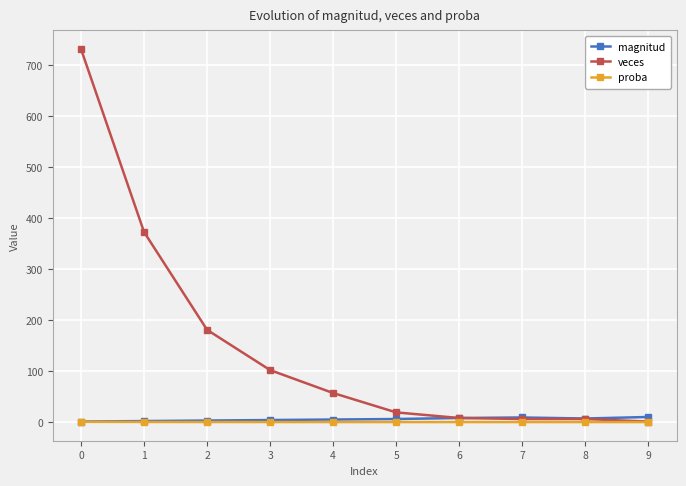

Which series has the largest range (max minus min)?

veces